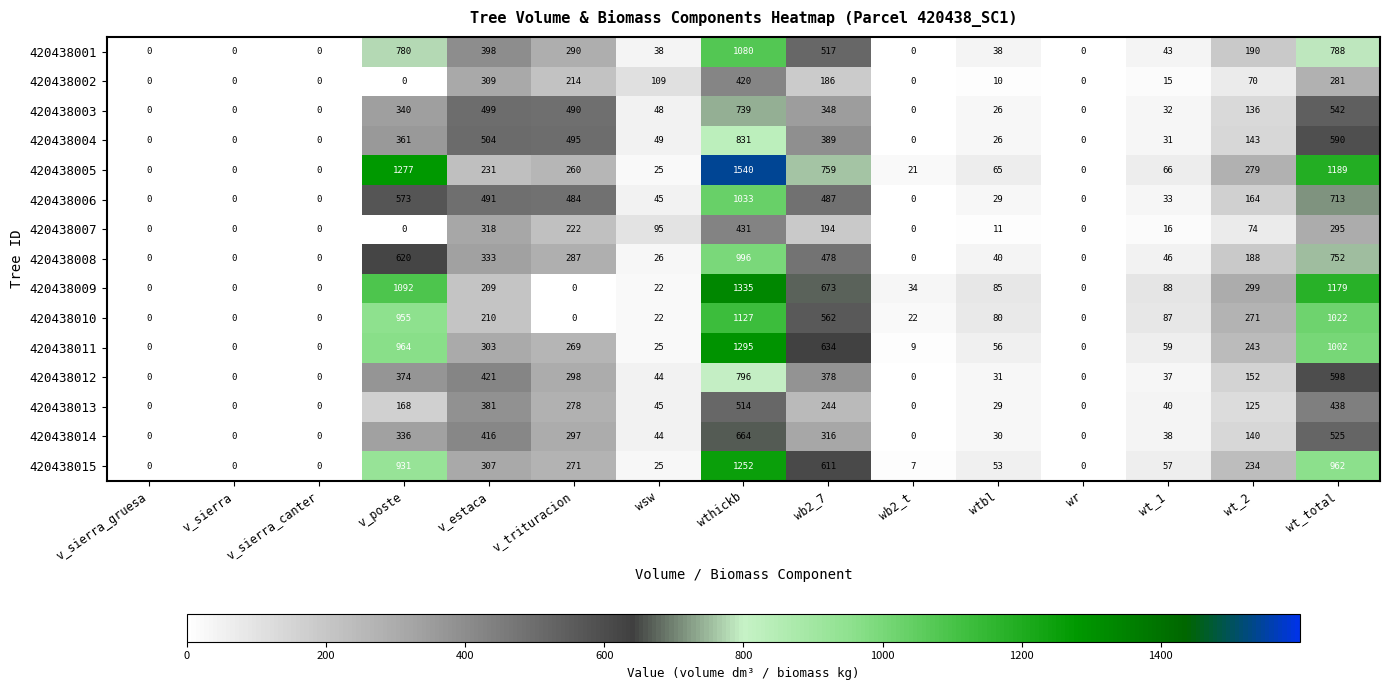

How many values in the 420438004 series are below 49?

7